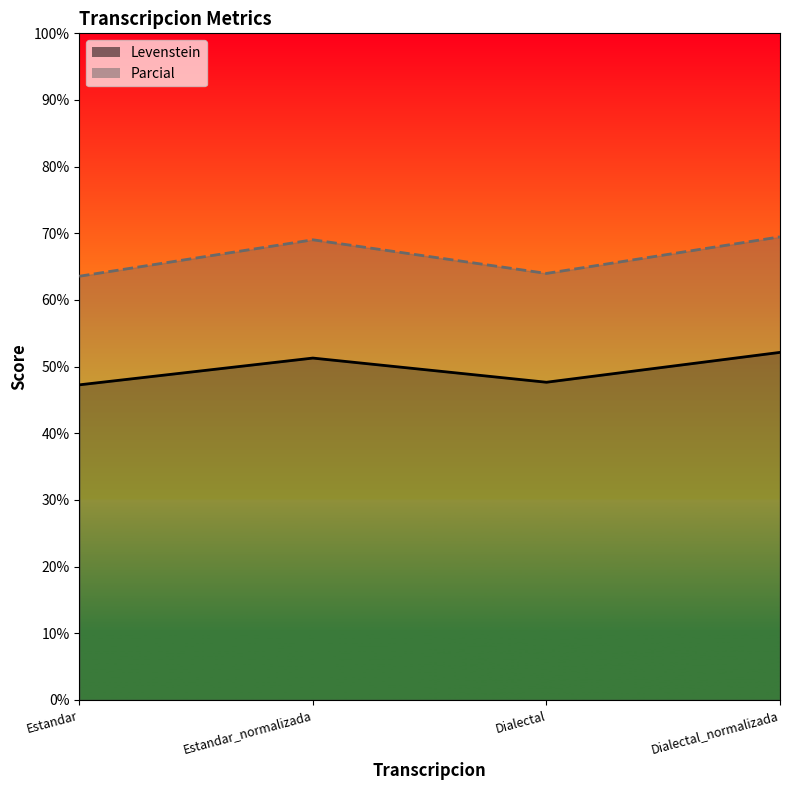

What is the difference between the highest and lowest values at Estandar?

16.3